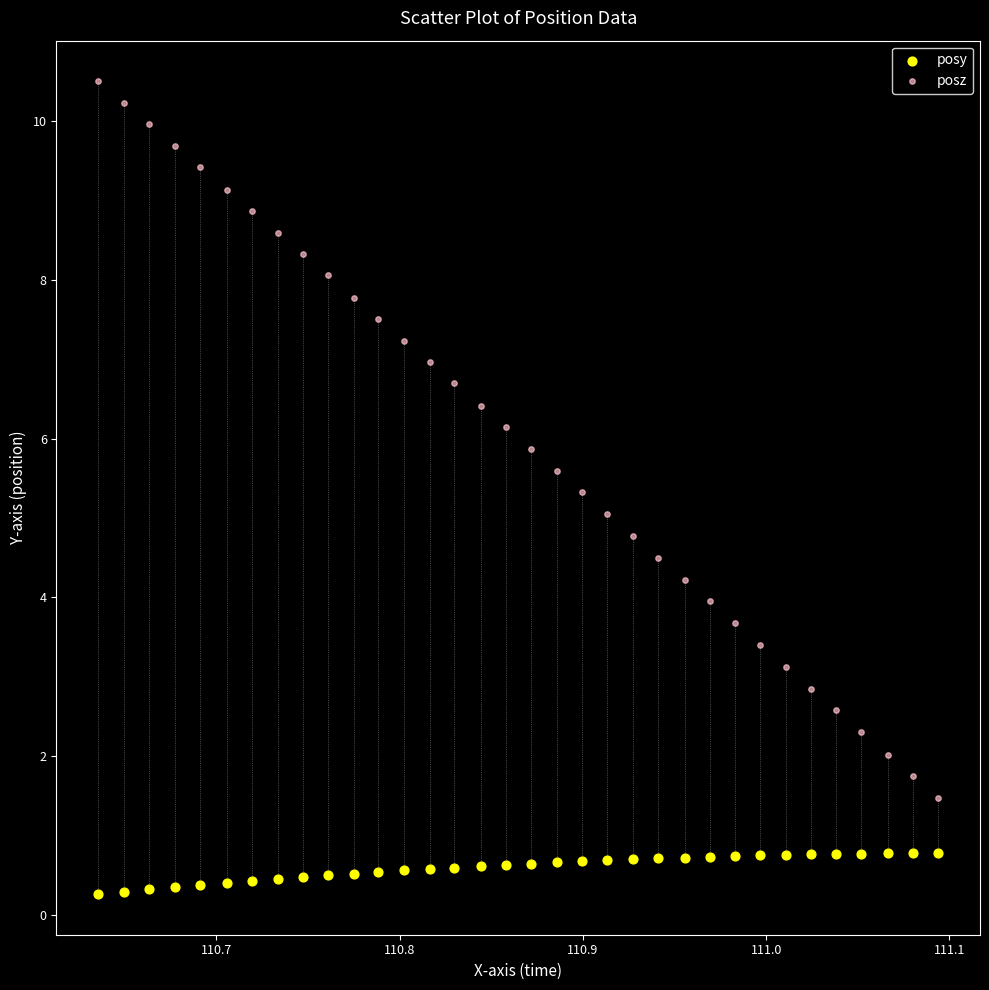

What are all the series names shown in the legend?

posy, posz